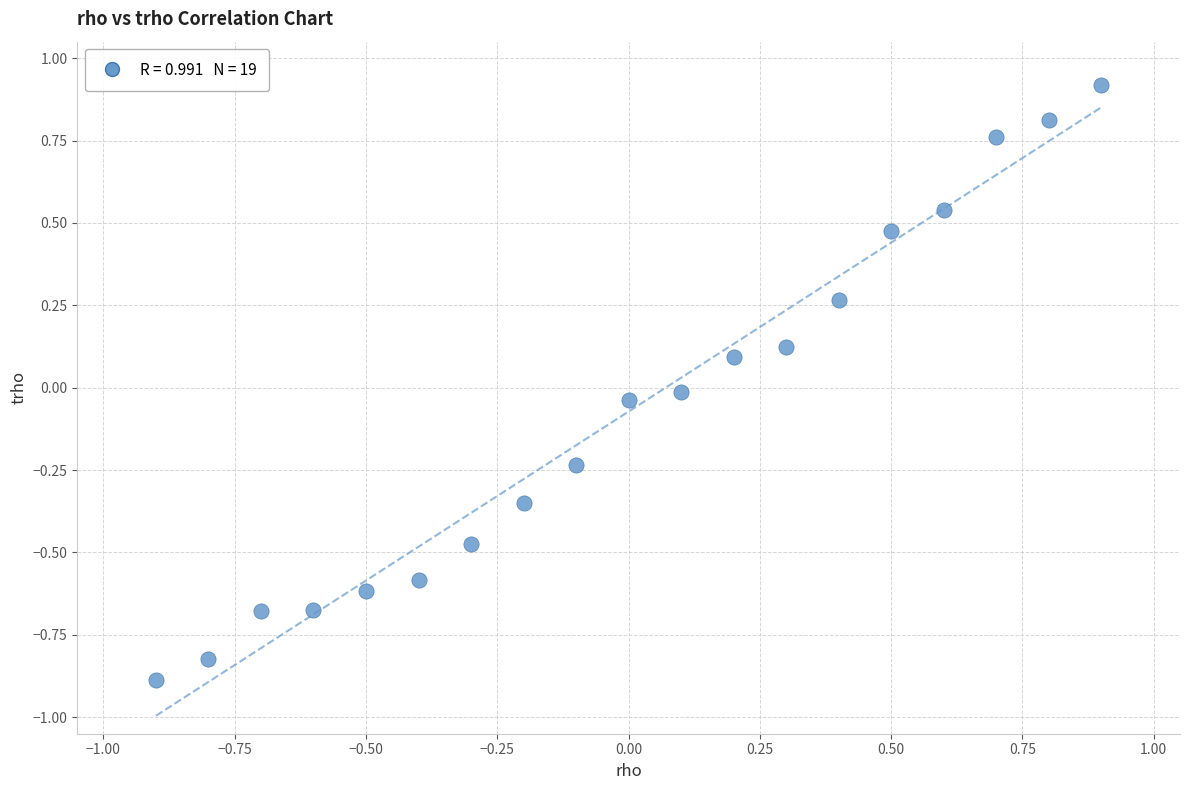

What is the range of Y values (max minus min)?

1.8